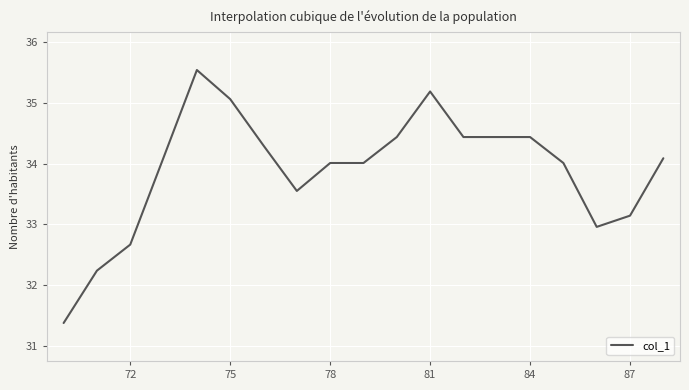

What is the smallest value displayed?

31.4